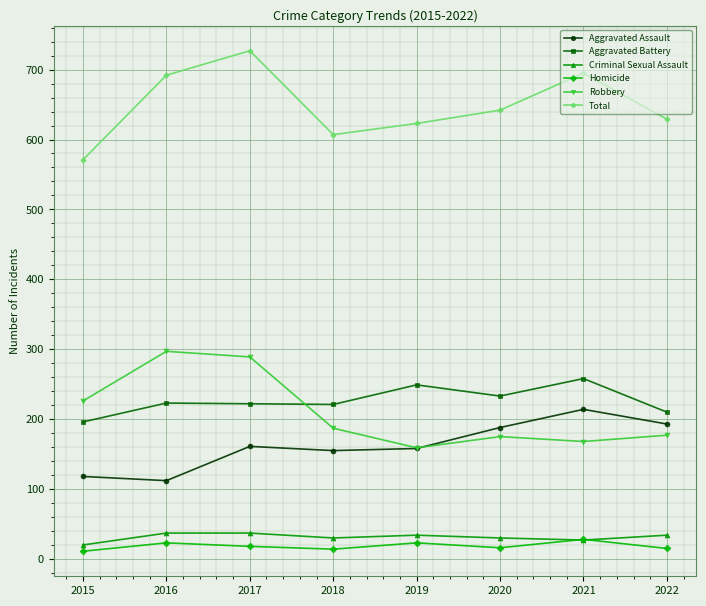

Is it true that Homicide equals 16 at 2020?

True